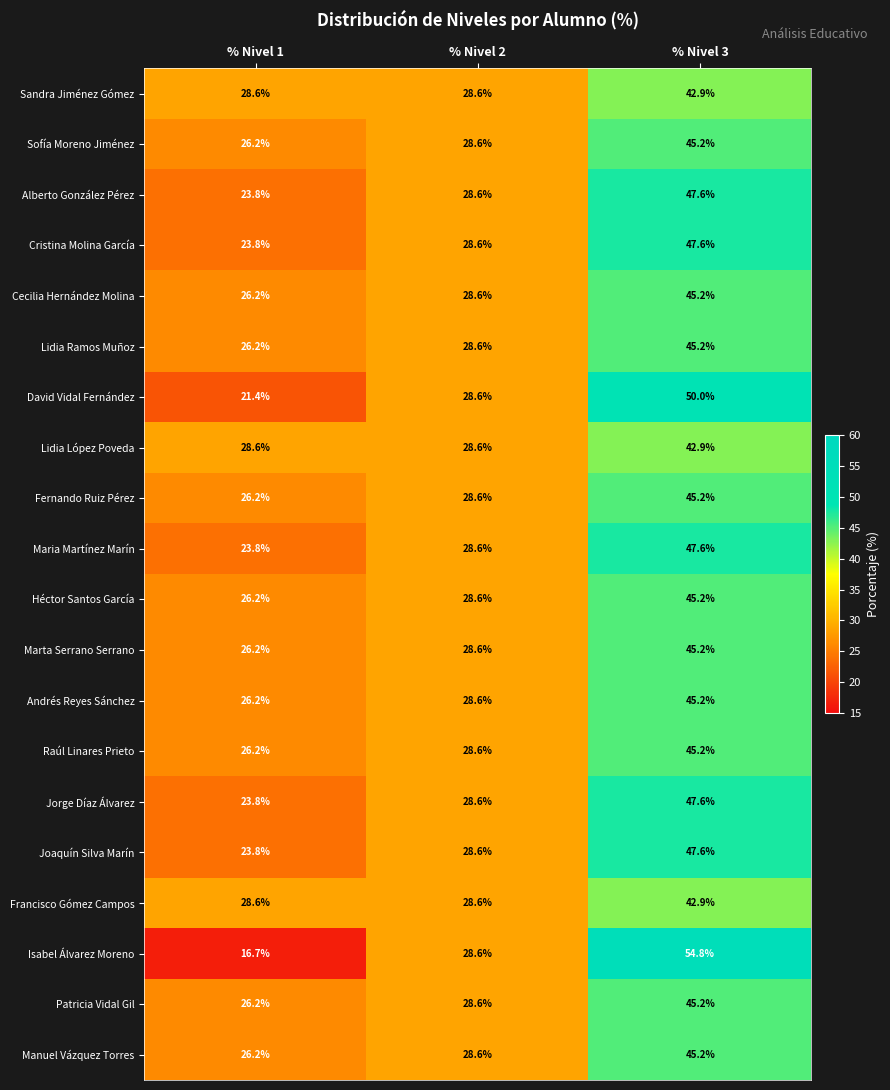

Rank the categories by Cecilia Hernández Molina value from lowest to highest.

% Nivel 1, % Nivel 2, % Nivel 3